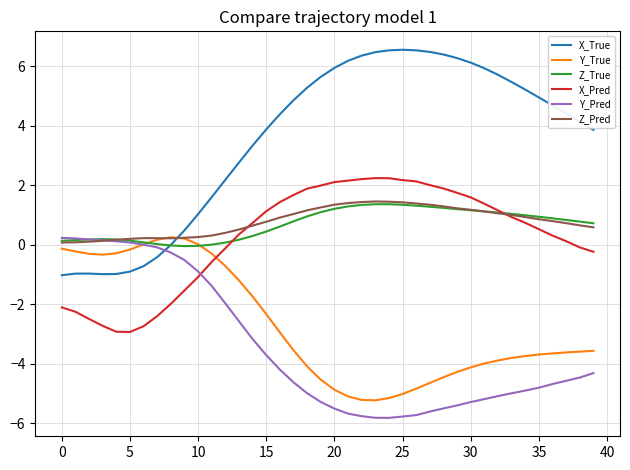

What is the maximum value for Z_Pred?

1.5